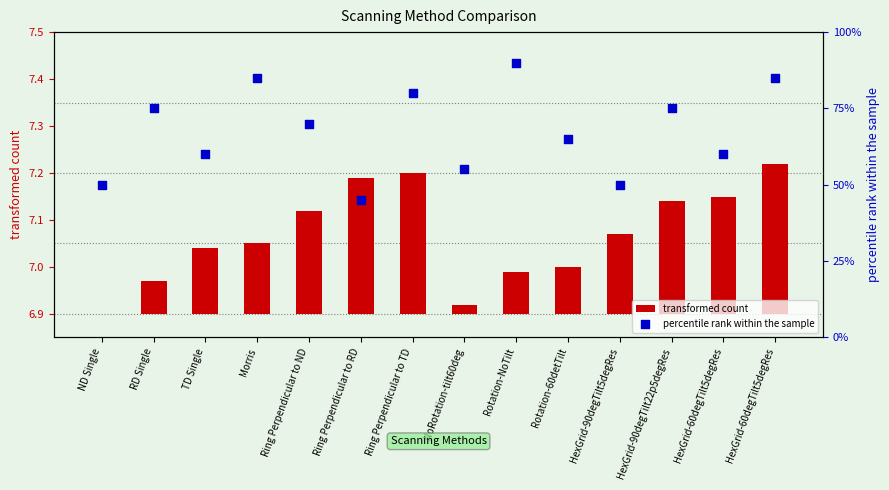

Is the value of percentile rank within the sample at HexGrid-60degTilt5degRes greater than the value of transformed count at Rotation-60detTilt?

Yes